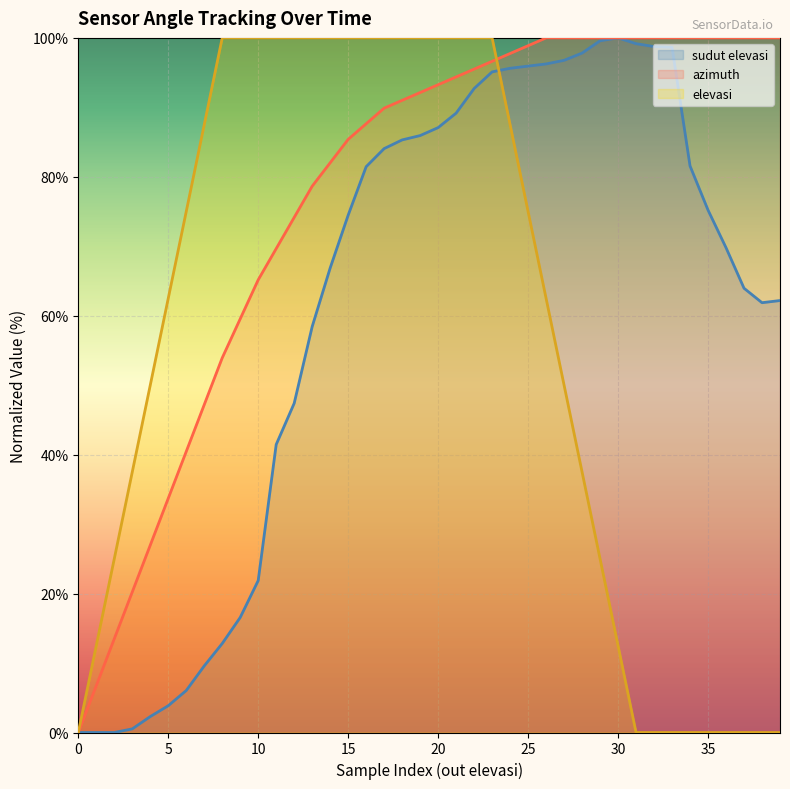

What is the difference between the elevasi values at 10 and 15?

0.0